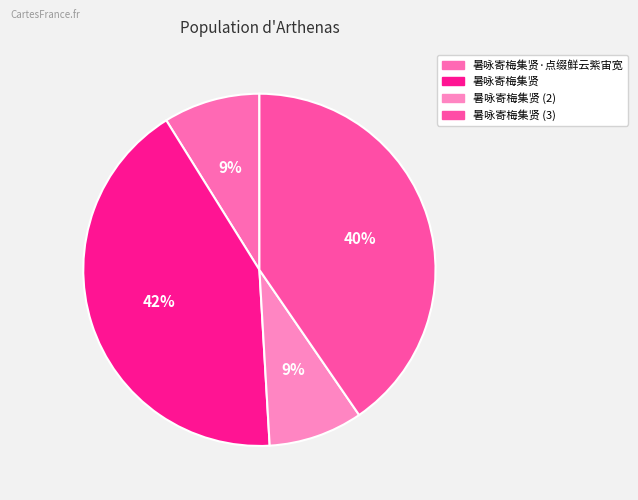

How many slices are in this pie chart?

4